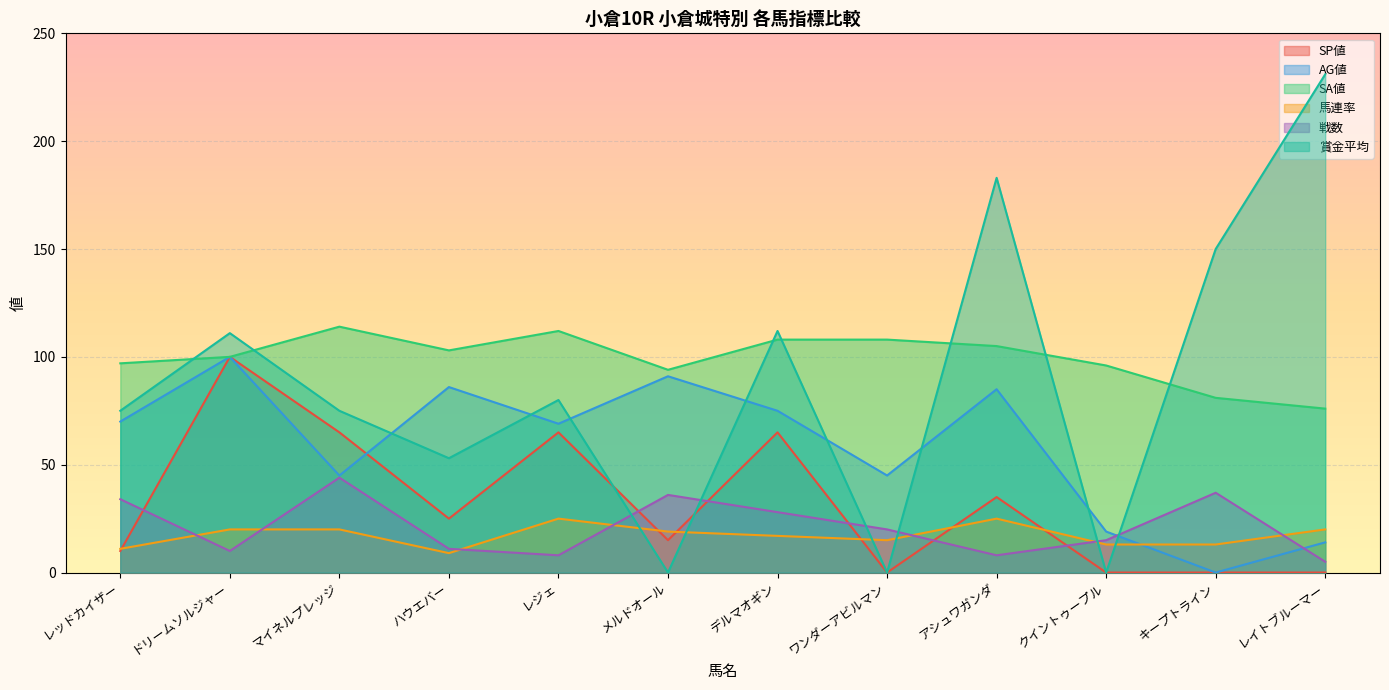

Which series has the widest spread of values?

賞金平均